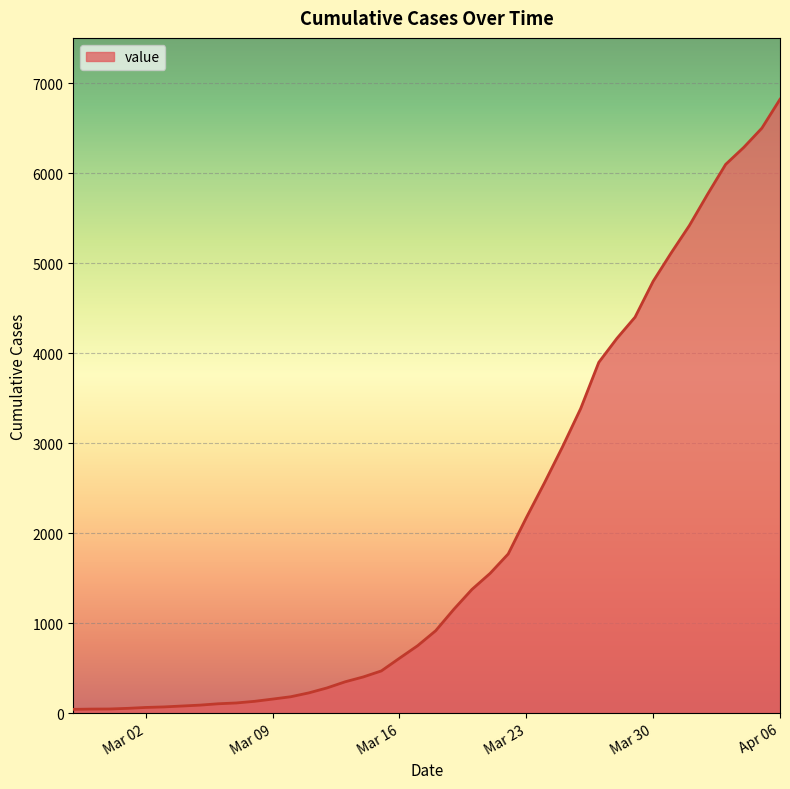

What is the greatest value displayed?

6822